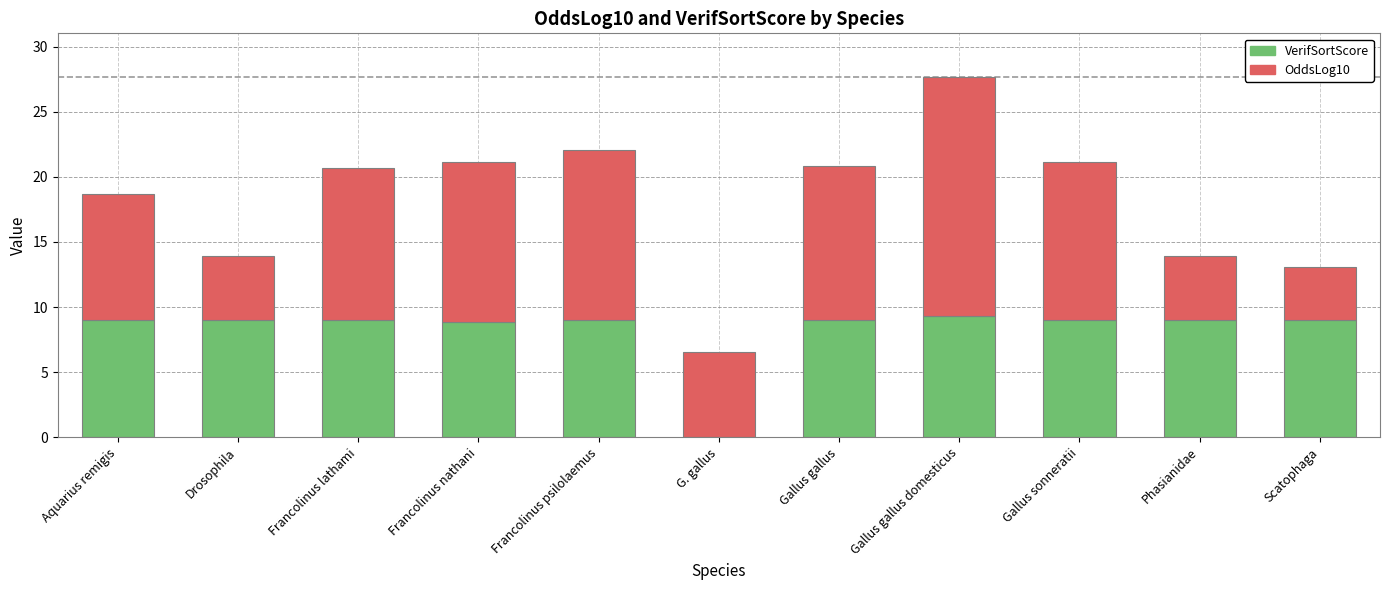

The VerifSortScore series shows 14.9 at Aquarius remigis. True or false?

False